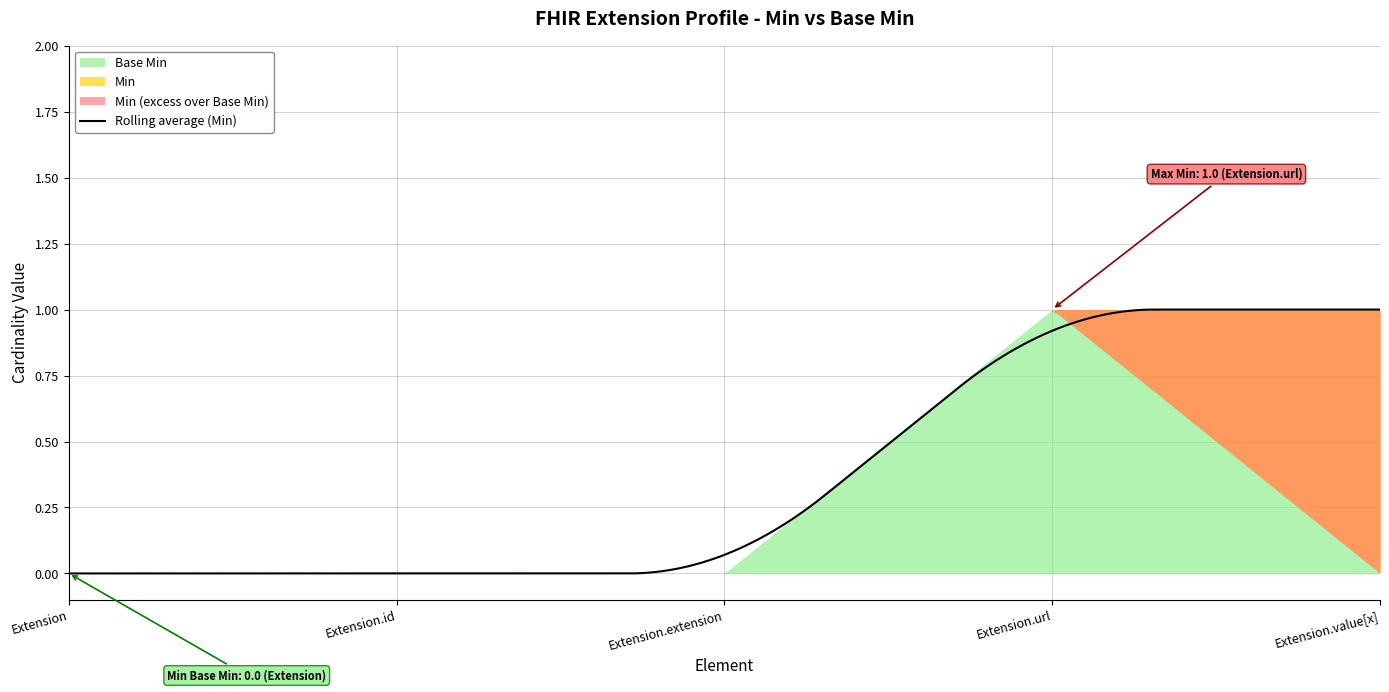

Reading left to right, list all the values displayed in this chart.

Min: Extension=0	Extension.id=0	Extension.extension=0	Extension.url=1	Extension.value[x]=1
Base Min: Extension=0	Extension.id=0	Extension.extension=0	Extension.url=1	Extension.value[x]=0